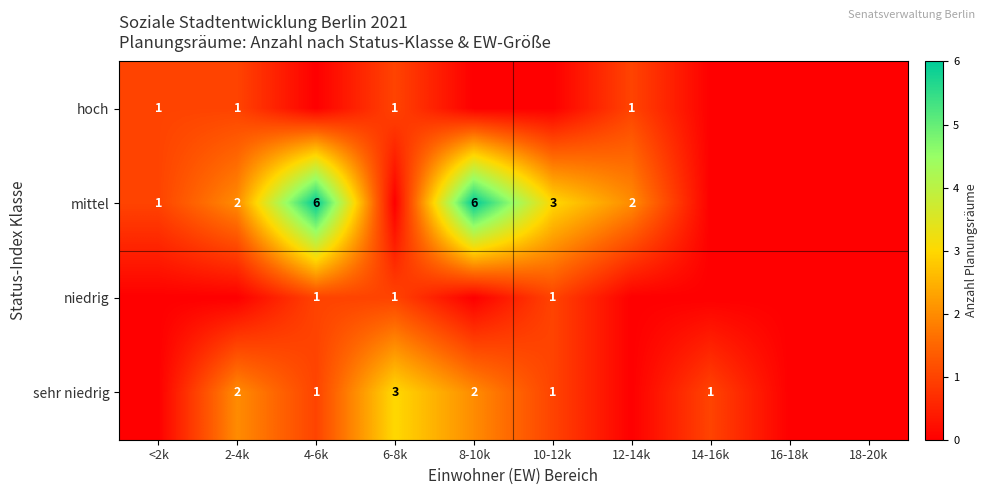

At which category is the sum across all series the highest?

4-6k